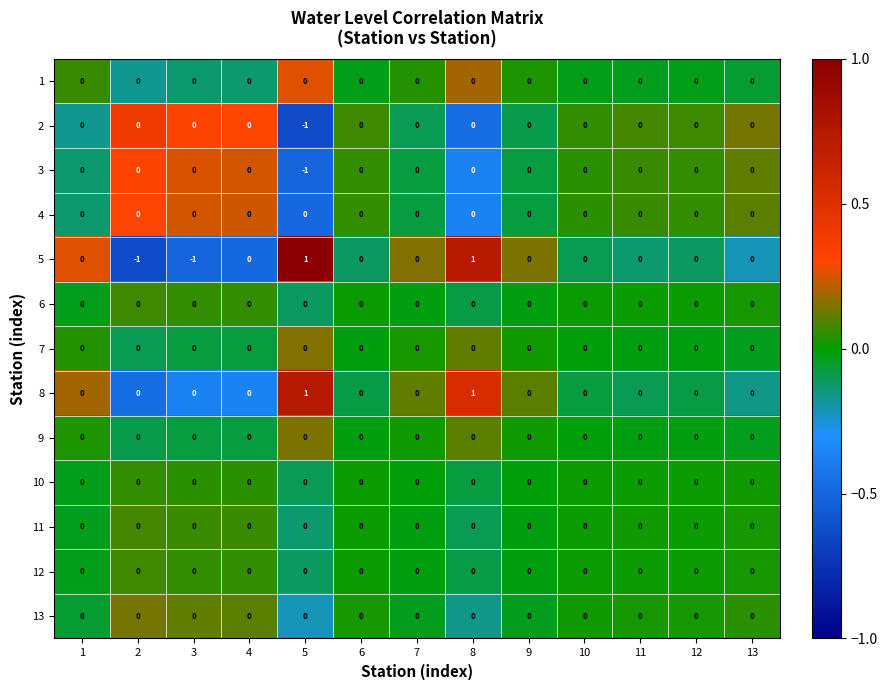

The value of 3 at 3 is -1. True or false?

False